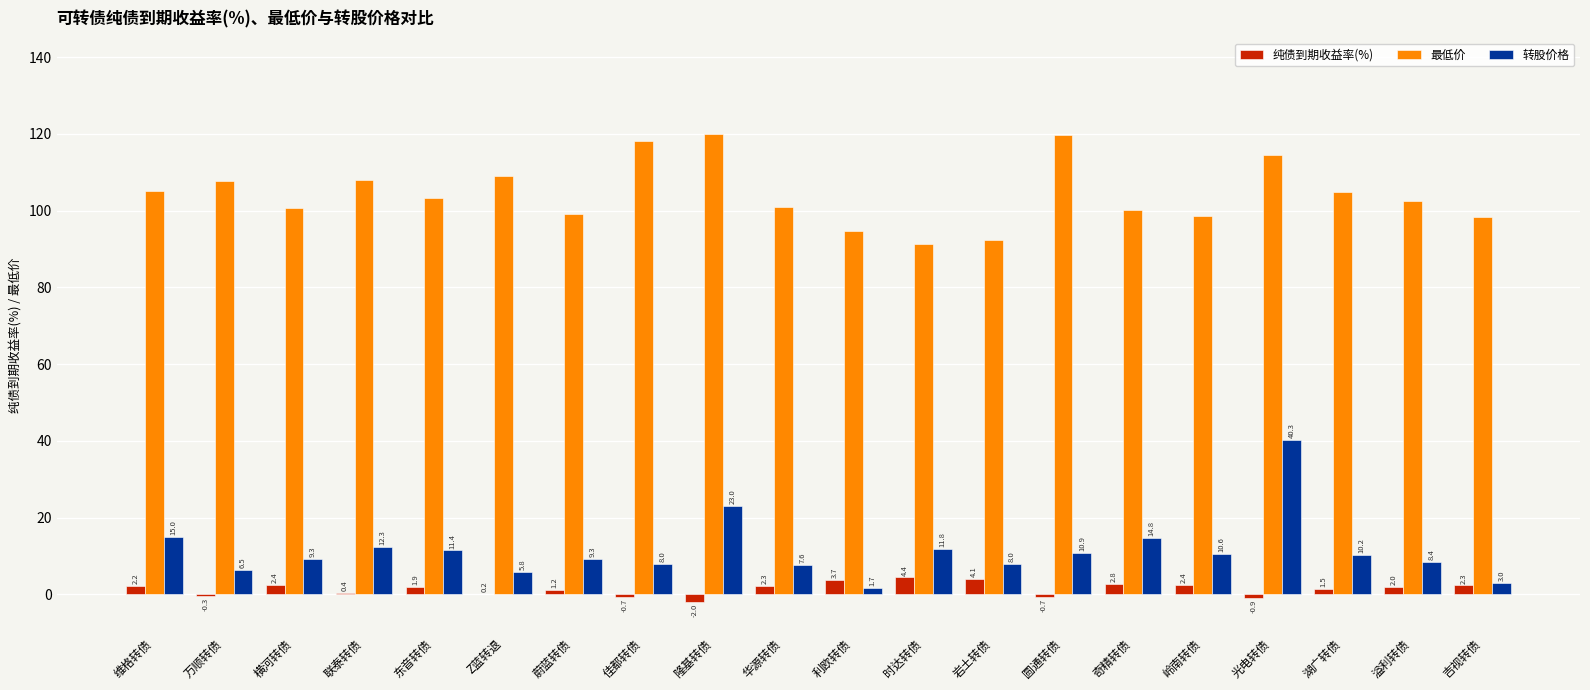

How many groups of bars are there?

20